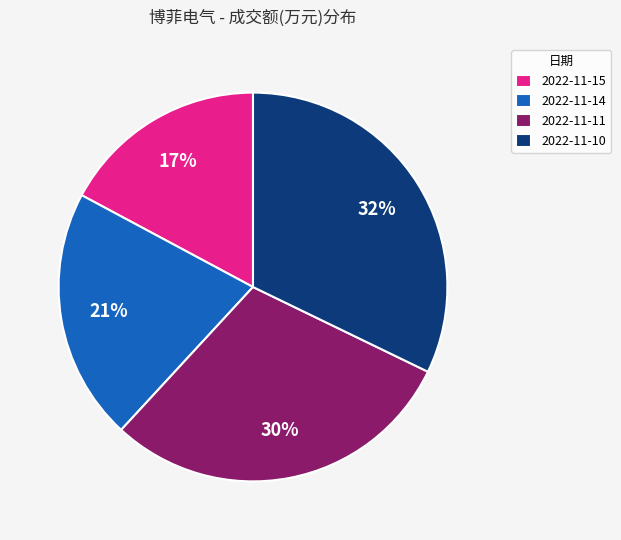

To the nearest percent, what percentage of the pie is 2022-11-10?

32%